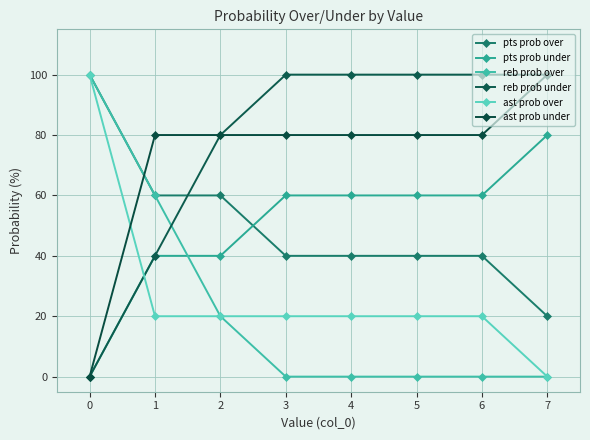

What are all the series names shown in the legend?

pts prob over, pts prob under, reb prob over, reb prob under, ast prob over, ast prob under